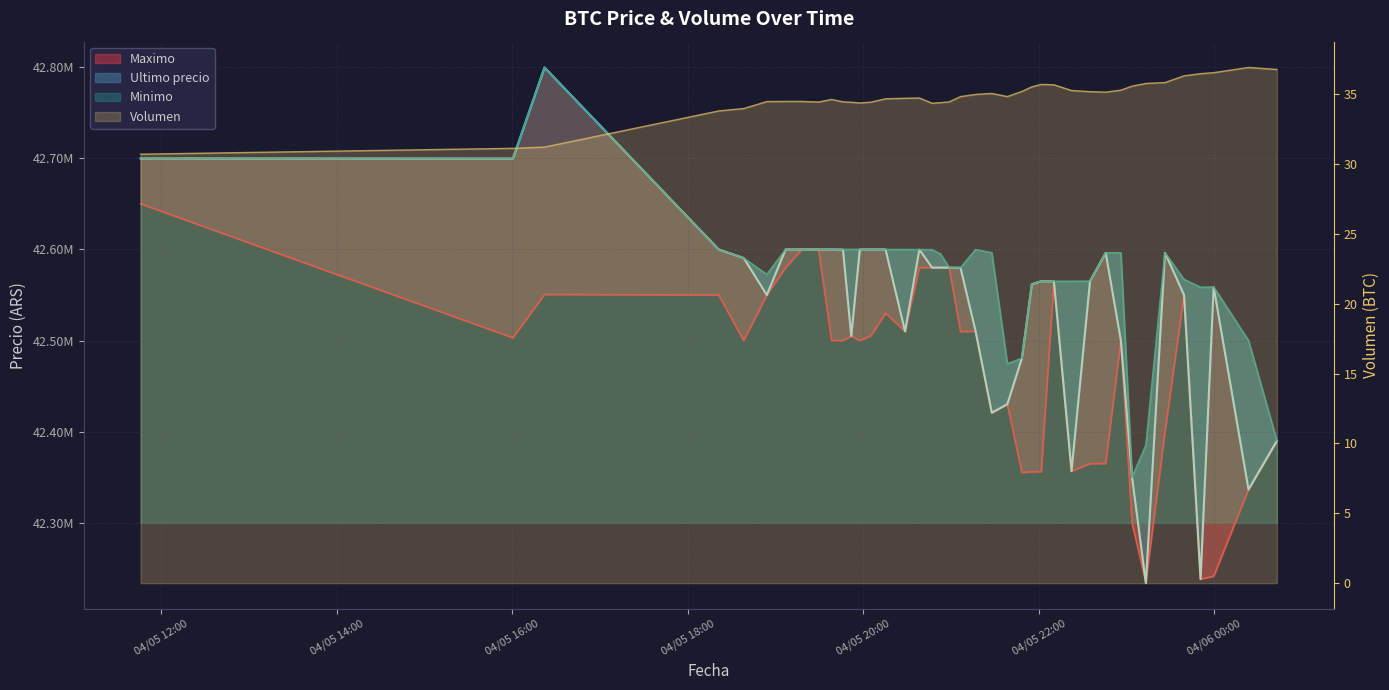

At how many categories does at least one series exceed 7513567?

40